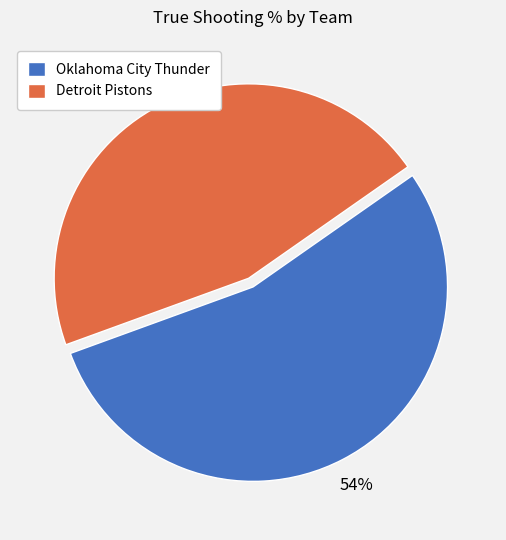

The Oklahoma City Thunder slice represents 54% of the pie. True or false?

True